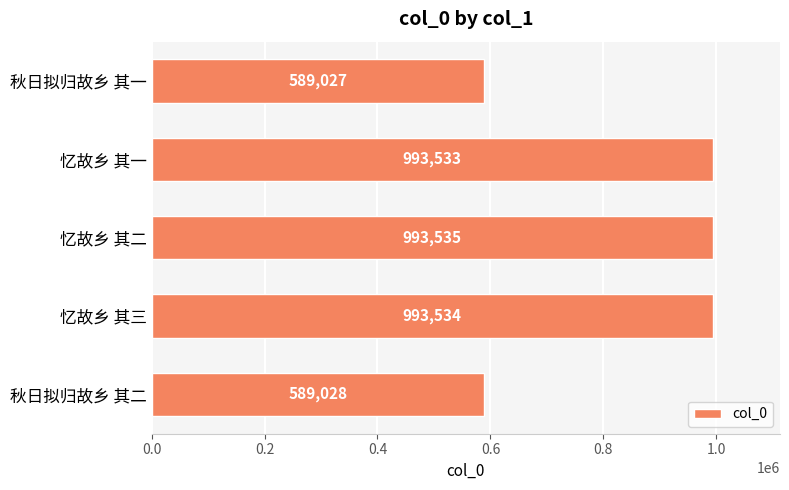

How many bars are there in total?

5